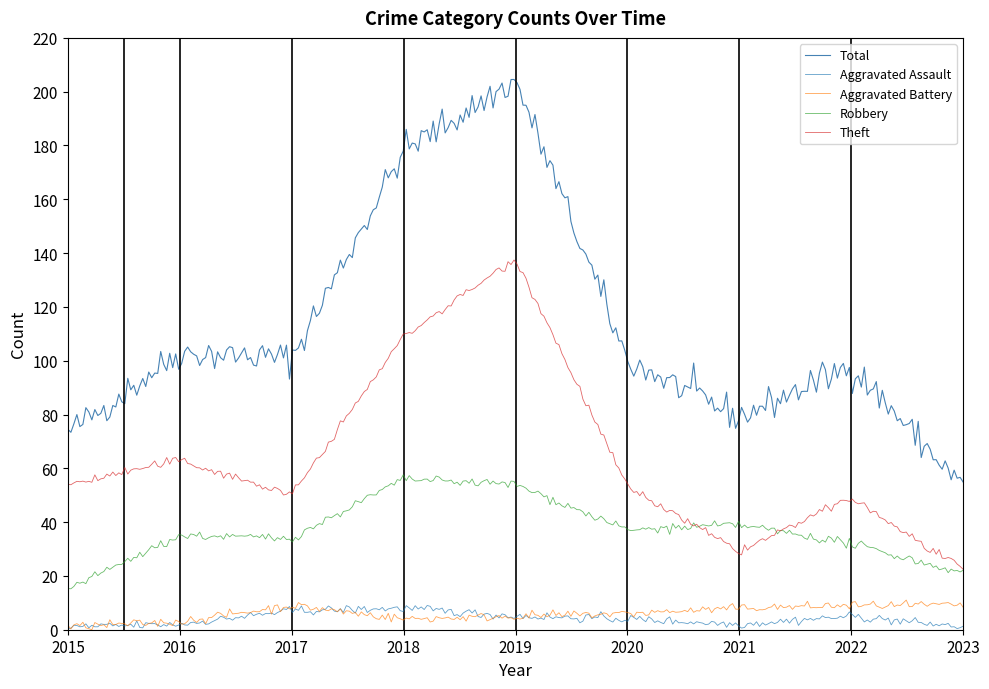

What are all the series names shown in the legend?

Total, Aggravated Assault, Aggravated Battery, Robbery, Theft